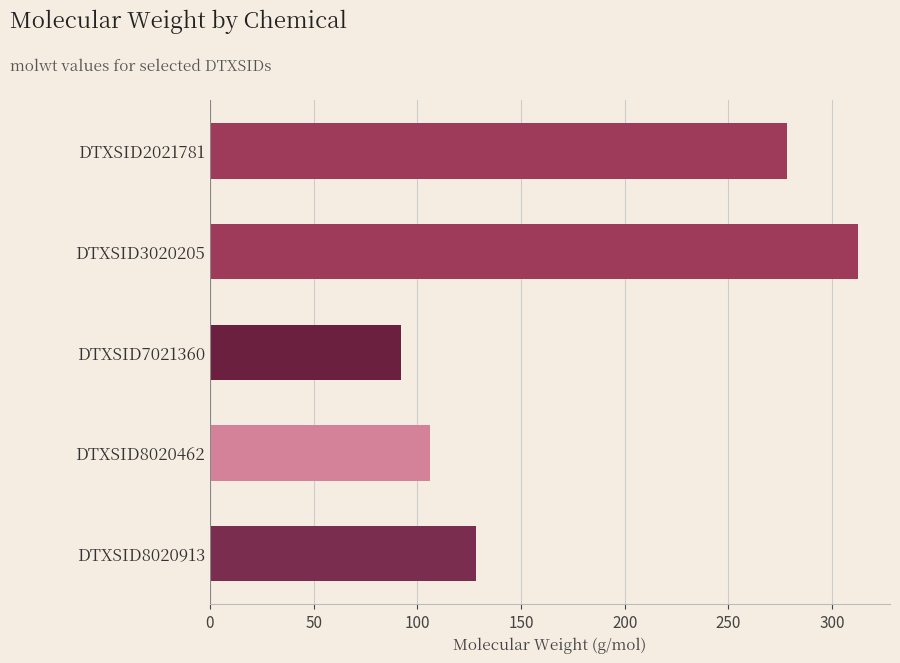

Is it true that the value at DTXSID8020462 is 45.9?

False